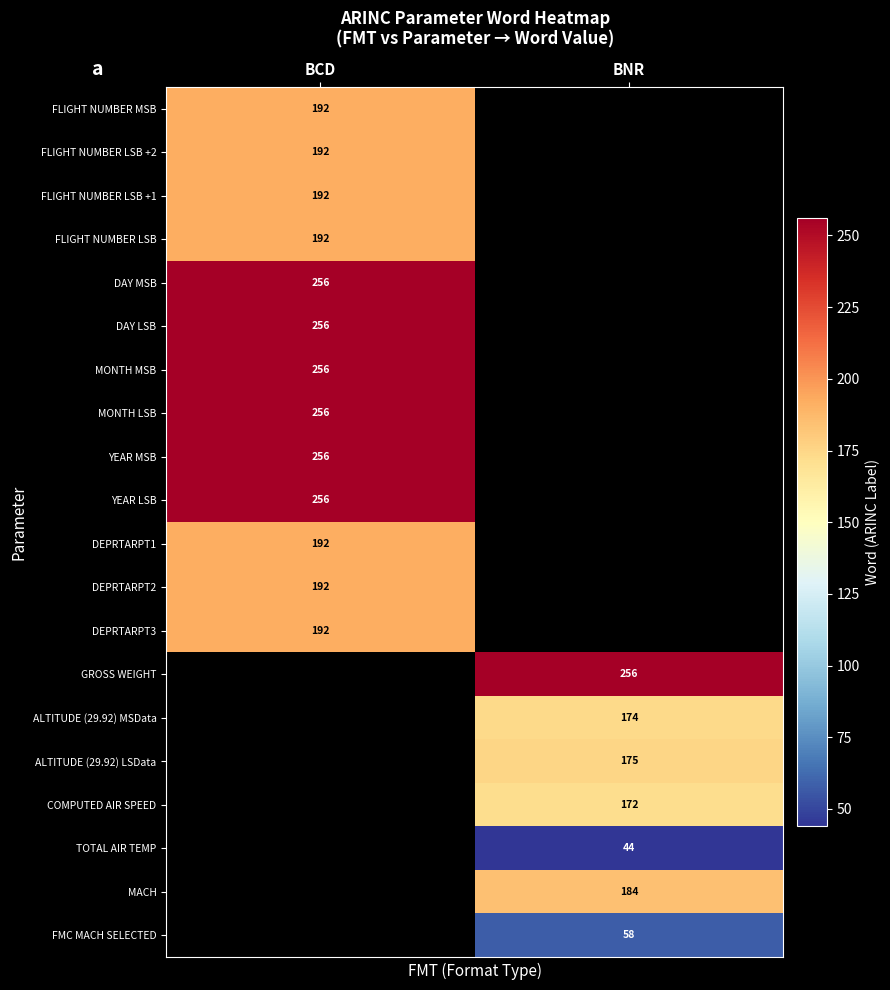

The value of ALTITUDE (29.92) LSData at BNR is 175. True or false?

True